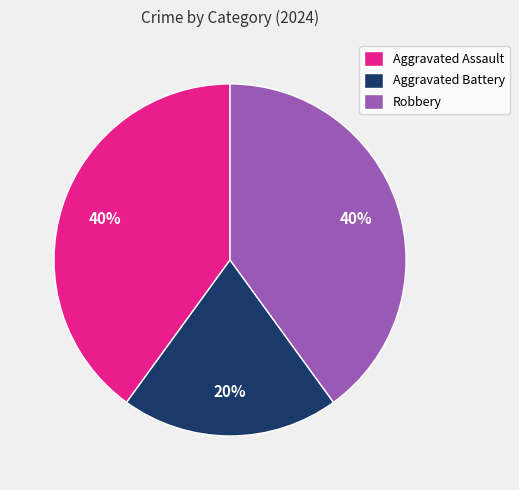

To the nearest percent, what is the difference between the Aggravated Battery and Robbery slice percentages?

20%